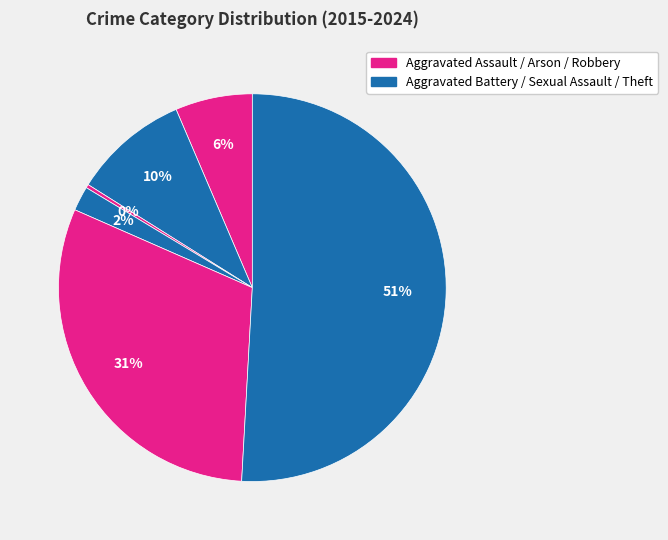

Count the number of slices in the pie.

6